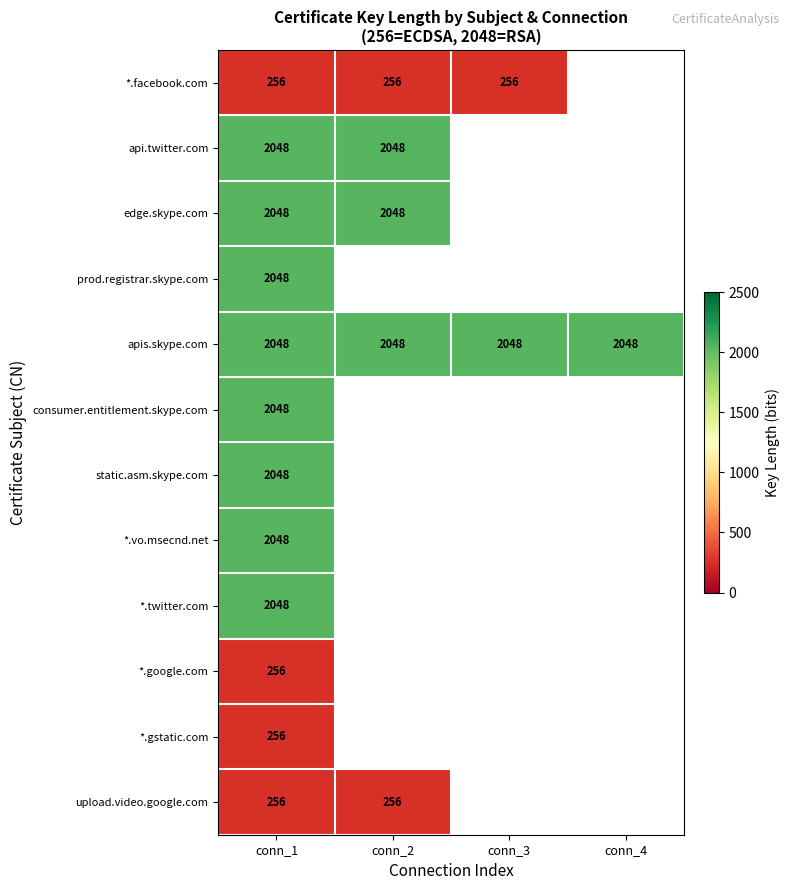

What is the highest value of the apis.skype.com series?

2048